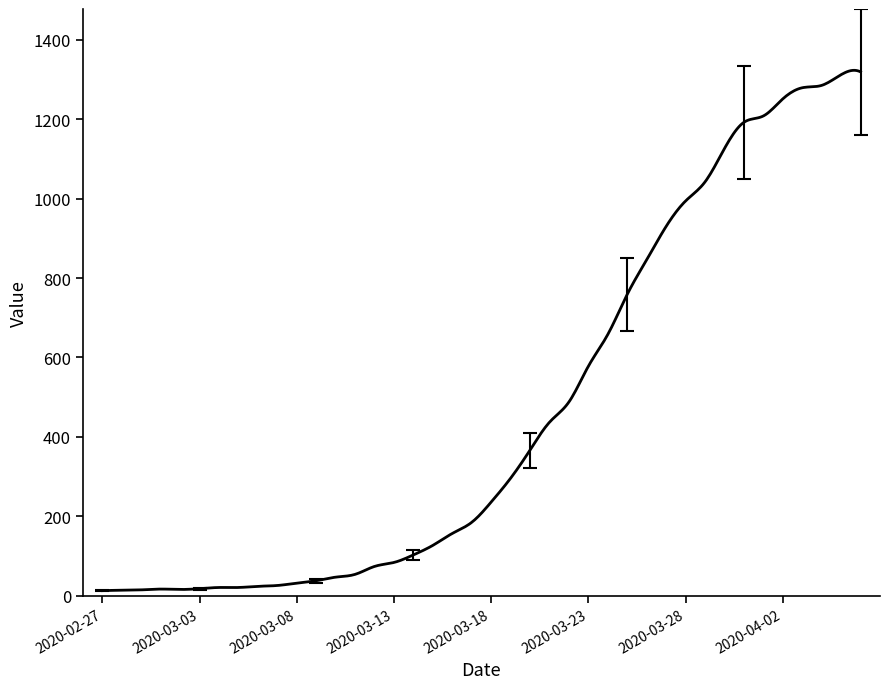

What is the difference between the maximum and minimum values?

1309.9